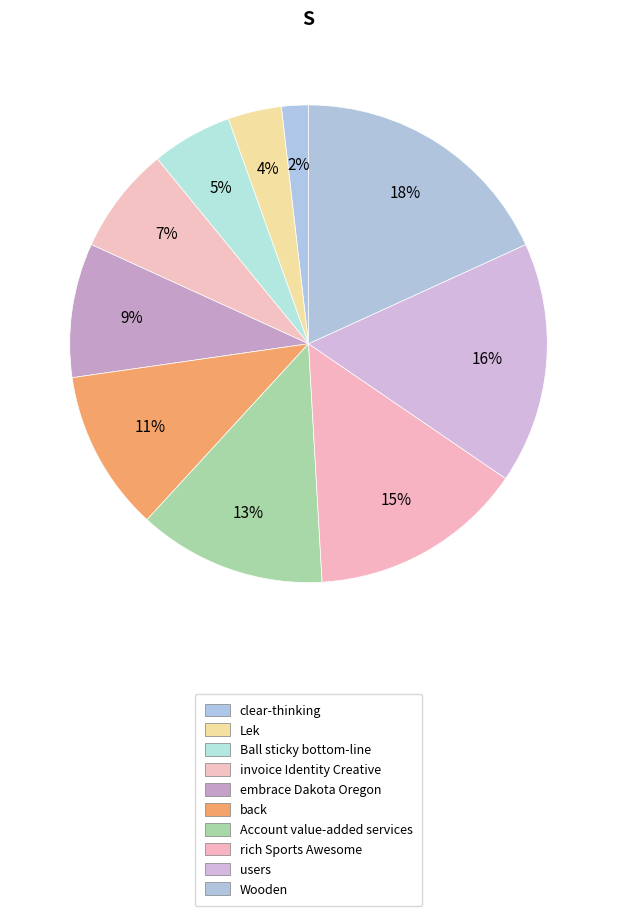

True or false: Account value-added services accounts for 13% of the total.

True